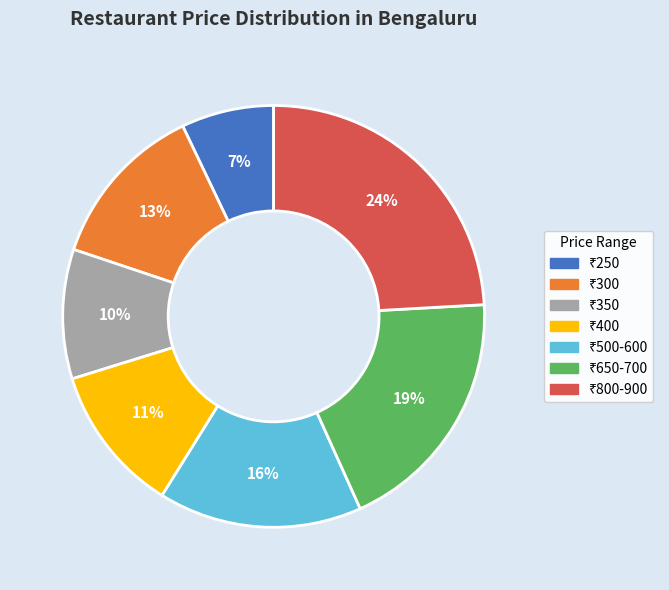

Count the number of slices in the pie.

7